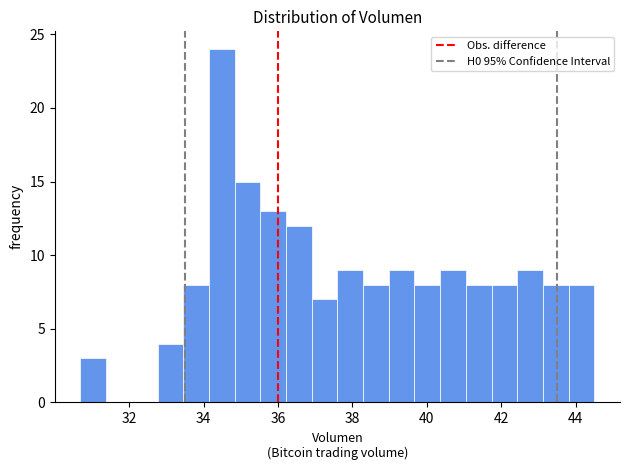

Read against the x-axis, roughly where is the centre of the tallest bar?

34.4